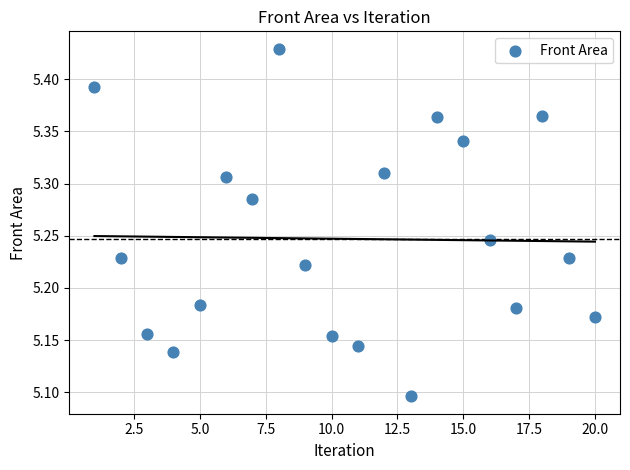

What is the range of Y values (max minus min)?

0.3